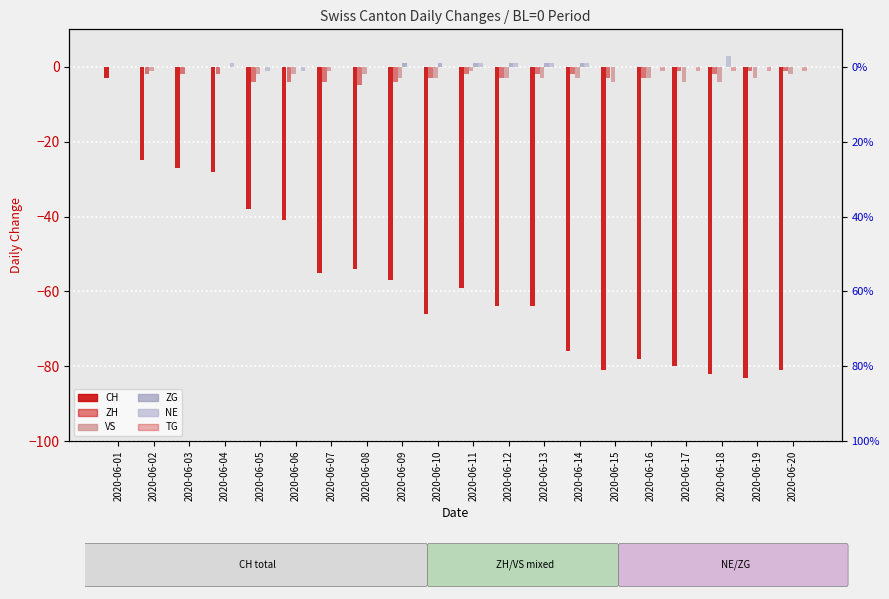

Reading left to right, list all the values displayed in this chart.

CH: -3	-25	-27	-28	-38	-41	-55	-54	-57	-66	-59	-64	-64	-76	-81	-78	-80	-82	-83	-81
ZH: 0	-2	-2	-2	-4	-4	-4	-5	-4	-3	-2	-3	-2	-2	-3	-3	-1	-2	-1	-1
VS: 0	-1	0	0	-2	-2	-1	-2	-3	-3	-1	-3	-3	-3	-4	-3	-4	-4	-3	-2
ZG: 0	0	0	0	0	0	0	0	1	1	1	1	1	1	0	0	0	0	0	0
NE: 0	0	0	1	-1	-1	0	0	0	0	1	1	1	1	0	0	0	3	0	0
TG: 0	0	0	0	0	0	0	0	0	0	0	0	0	0	0	-1	-1	-1	-1	-1